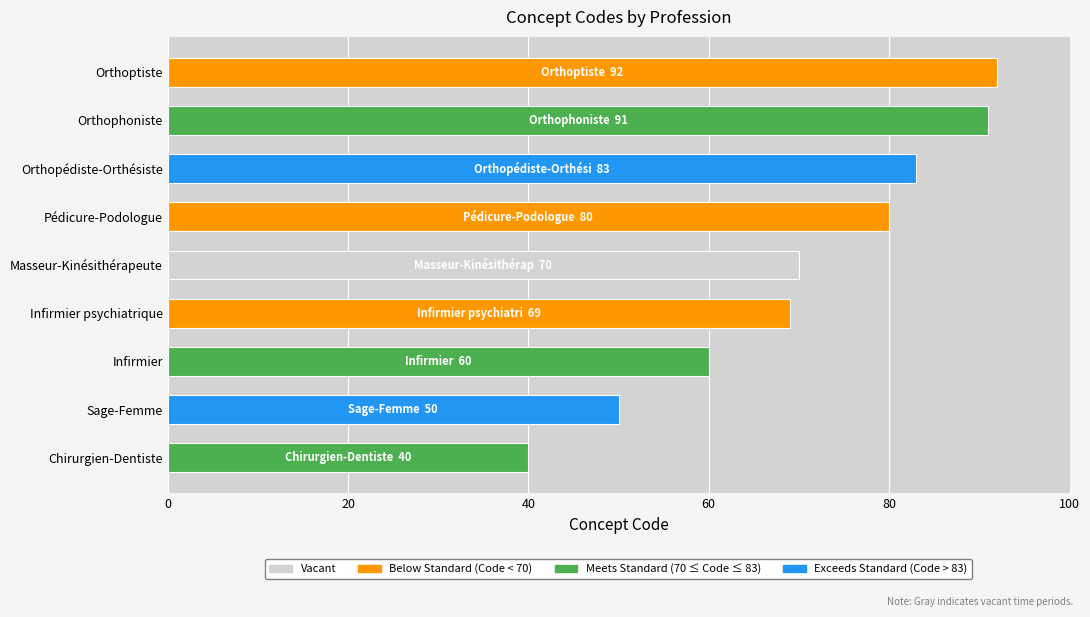

Does the chart contain any negative values?

No